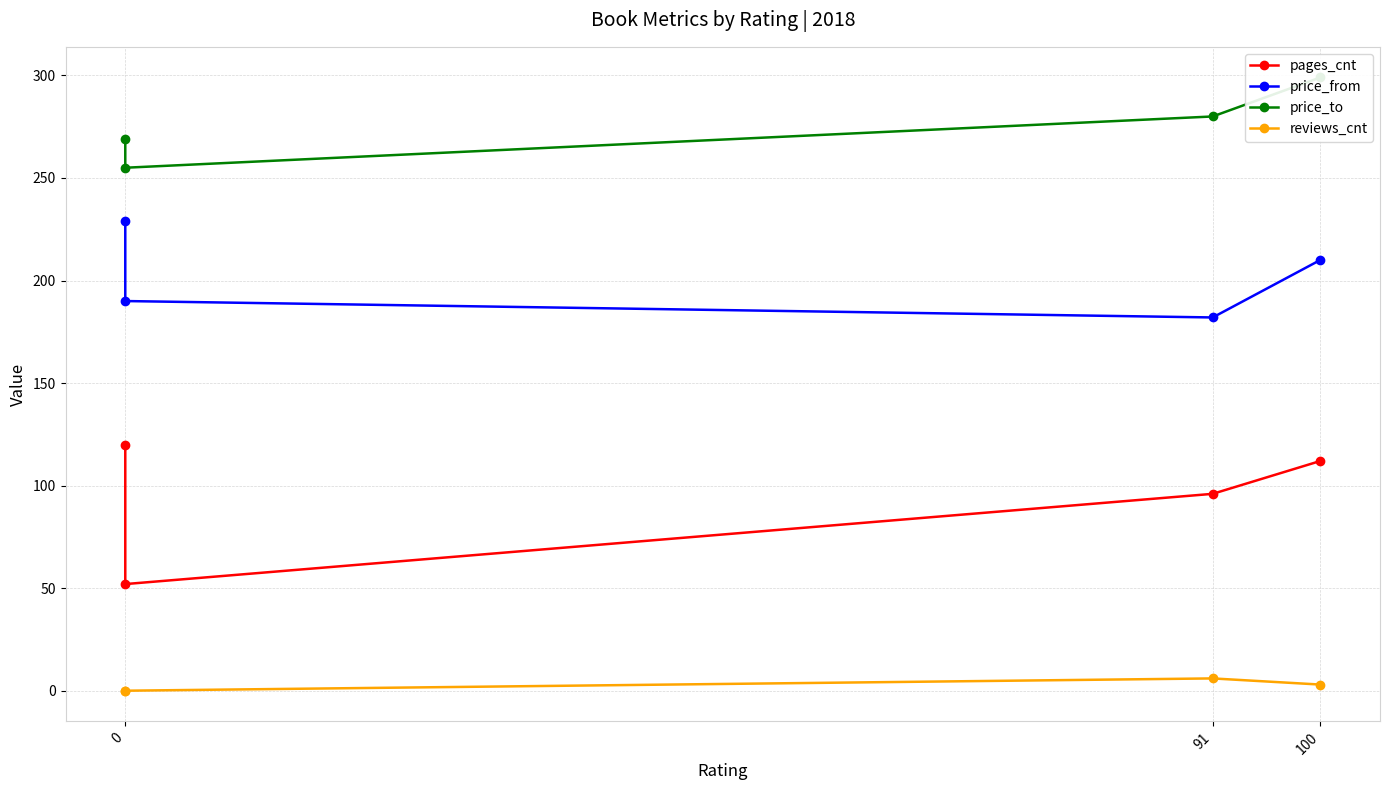

How many reviews_cnt values are between 0 and 6?

4